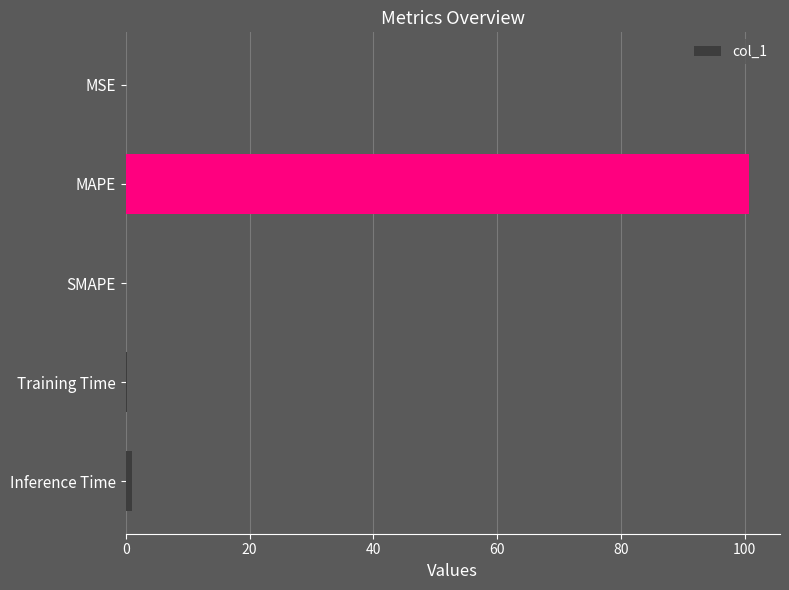

True or false: the data shows -43.2 at SMAPE.

False